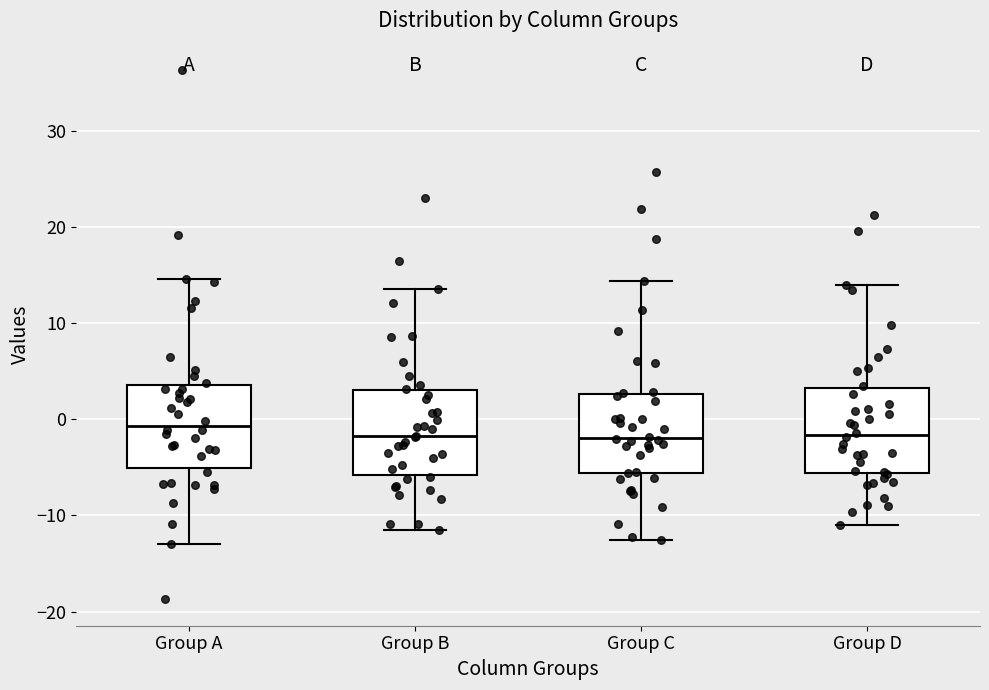

Reading left to right, read every box against the y-axis: the position of its median line, the range the box covers, and the ends of its whiskers. The values are not printed on the chart, so give them approximately, as read against the axis.

Group A: median -1, box -5 to 4, whiskers -13 to 15
Group B: median -2, box -6 to 3, whiskers -11 to 14
Group C: median -2, box -6 to 3, whiskers -13 to 14
Group D: median -2, box -6 to 3, whiskers -11 to 14